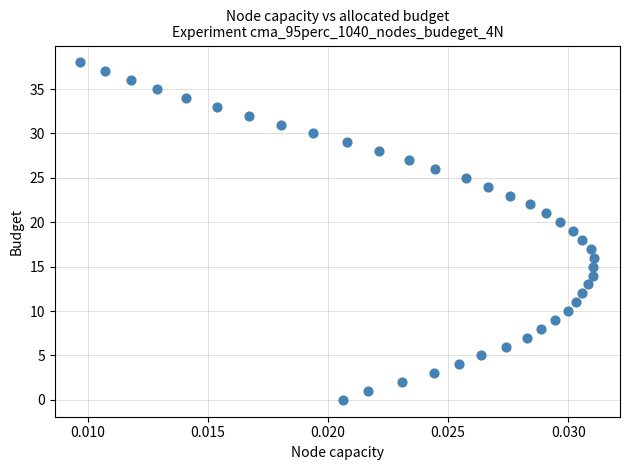

How many points are shown in the scatter plot?

39